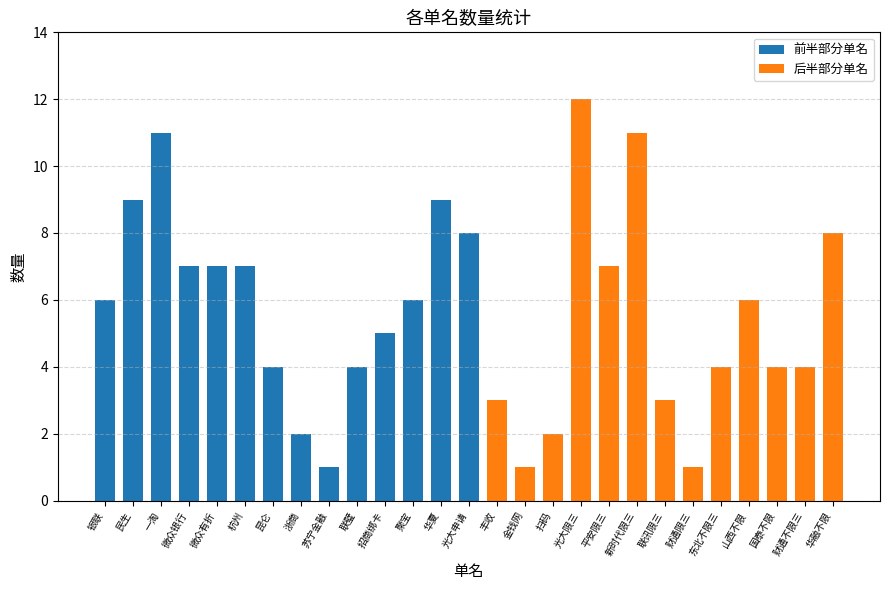

Which category has the highest value across all series?

光大限三